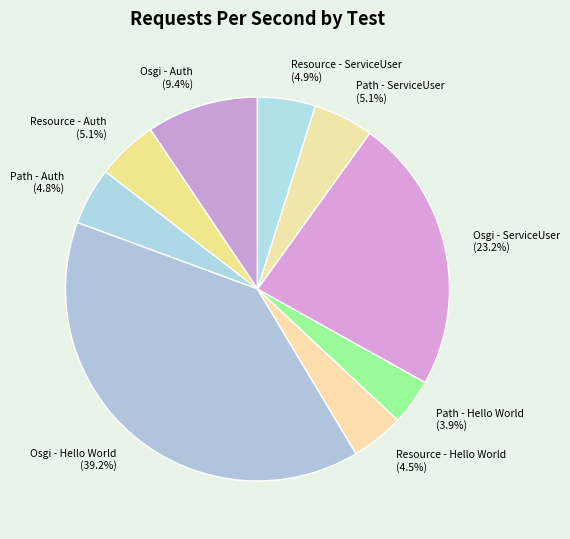

Does any single category account for the majority?

No